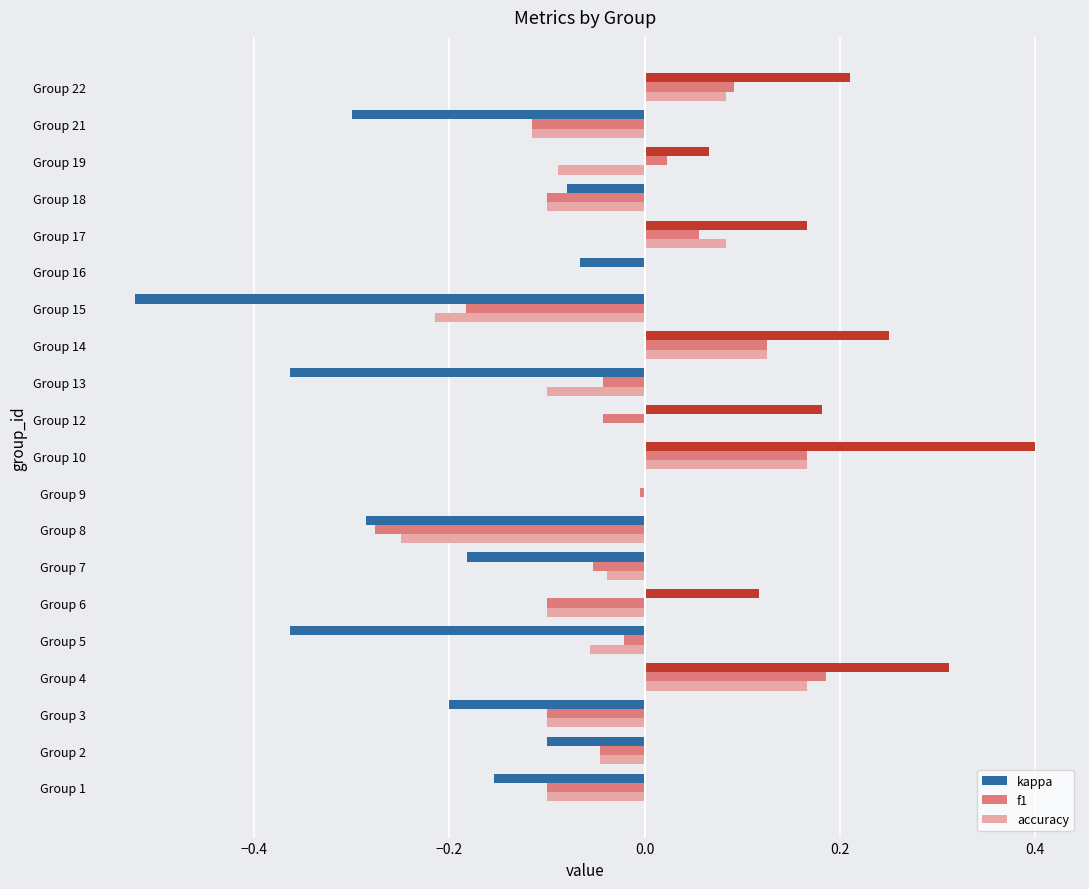

At which category does the chart reach its peak across all series?

Group 10